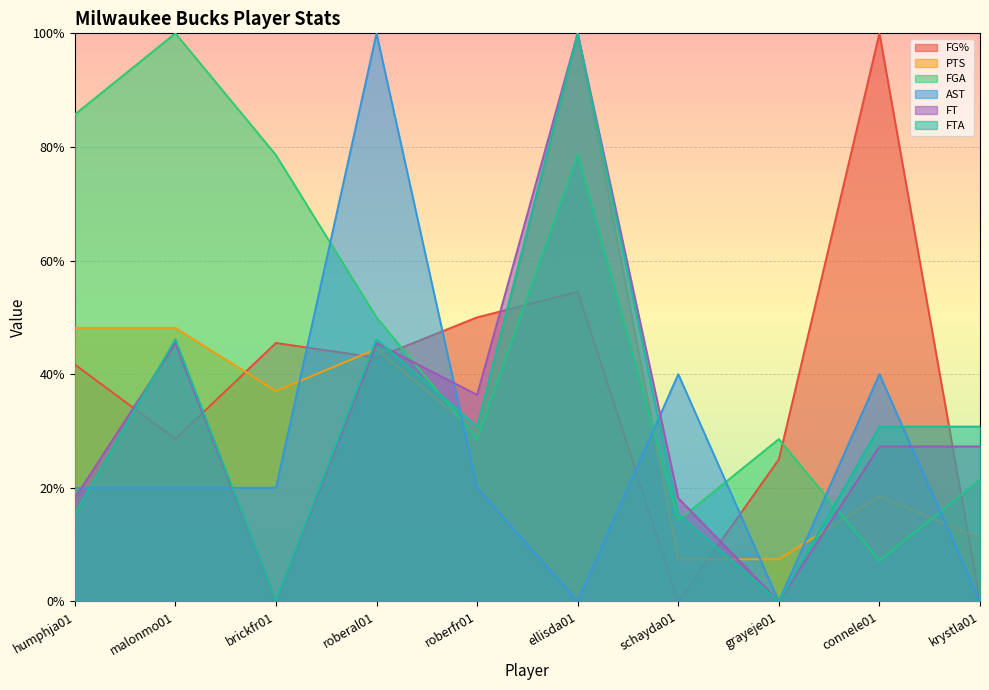

Which category has the highest value across all series?

ellisda01